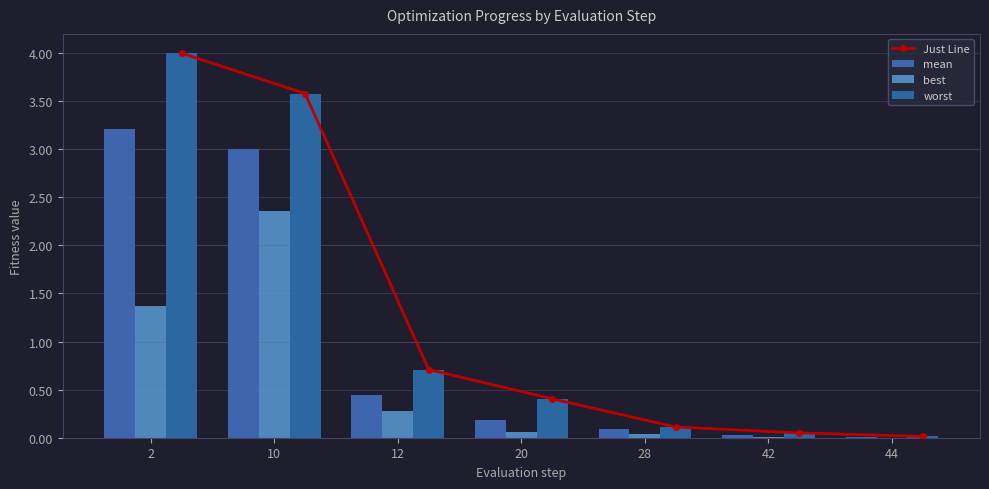

What is the difference between the second highest and minimum values in the mean series?

3.0